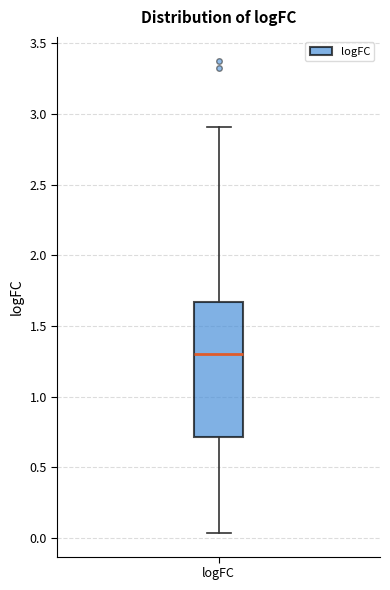

Where does the median line of the box for logFC sit on the y-axis? The values are not printed on the chart, so give them approximately, as read against the axis.

1.30